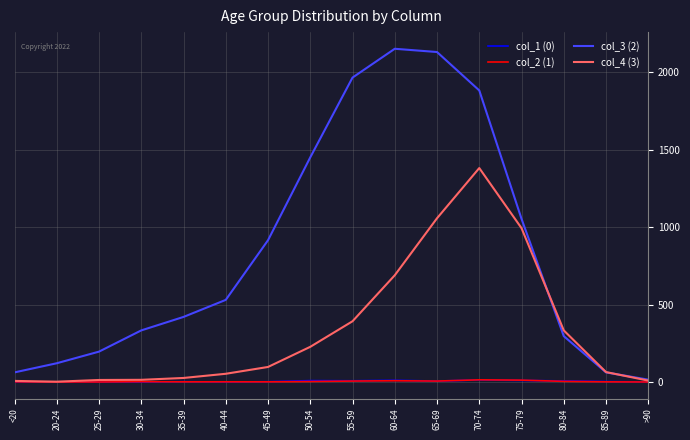

Is the value of col_3 (2) at 40-44 greater than the value of col_1 (0) at 80-84?

Yes